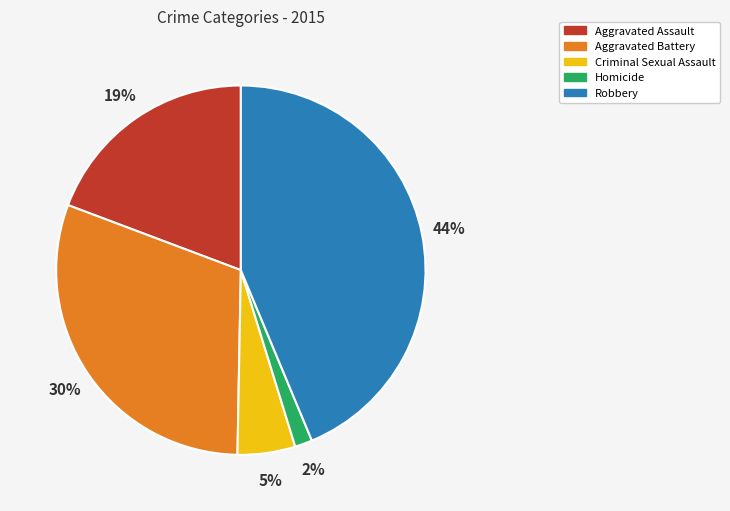

Rank the categories by value from highest to lowest.

Robbery, Aggravated Battery, Aggravated Assault, Criminal Sexual Assault, Homicide